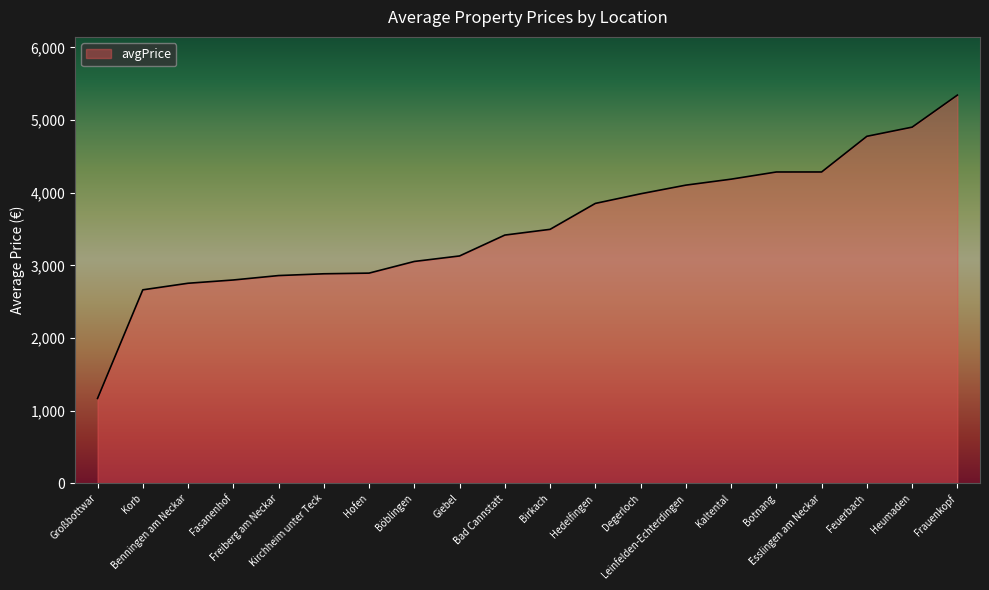

The value at Kaltental is 4186.6. True or false?

True